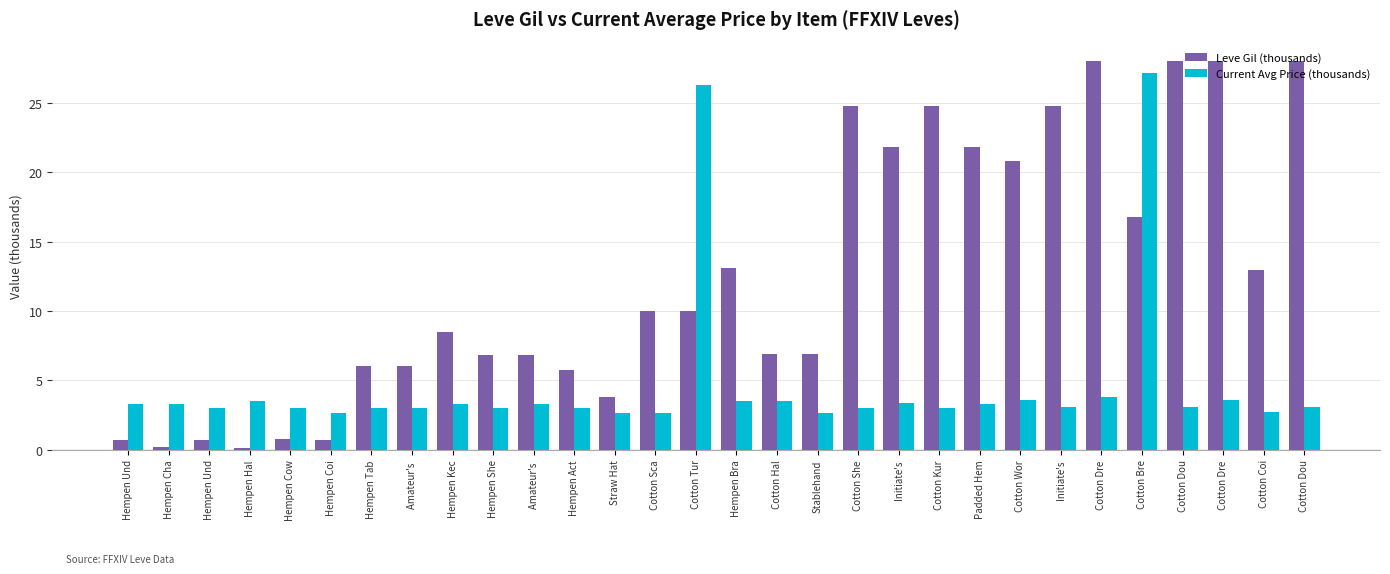

How many values in the Leve Gil (thousands) series exceed 9?

15